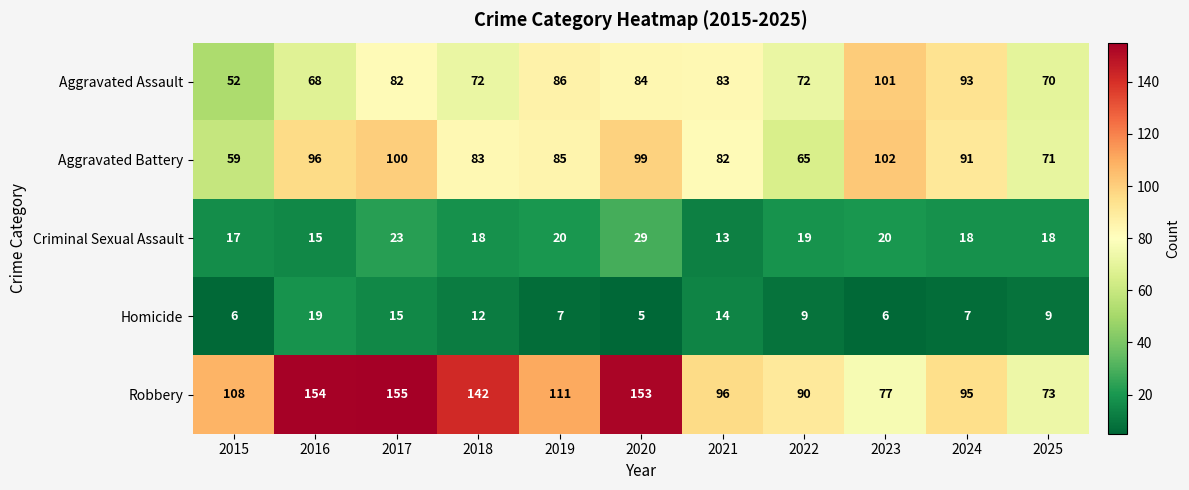

What is the sum of all Homicide values?

109